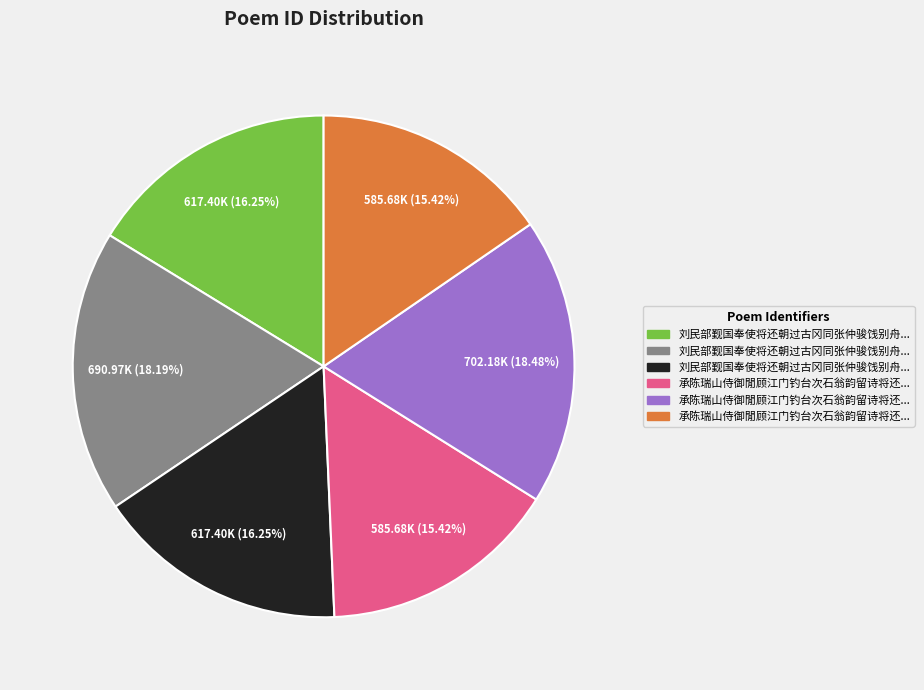

Is there a majority slice in this chart?

No